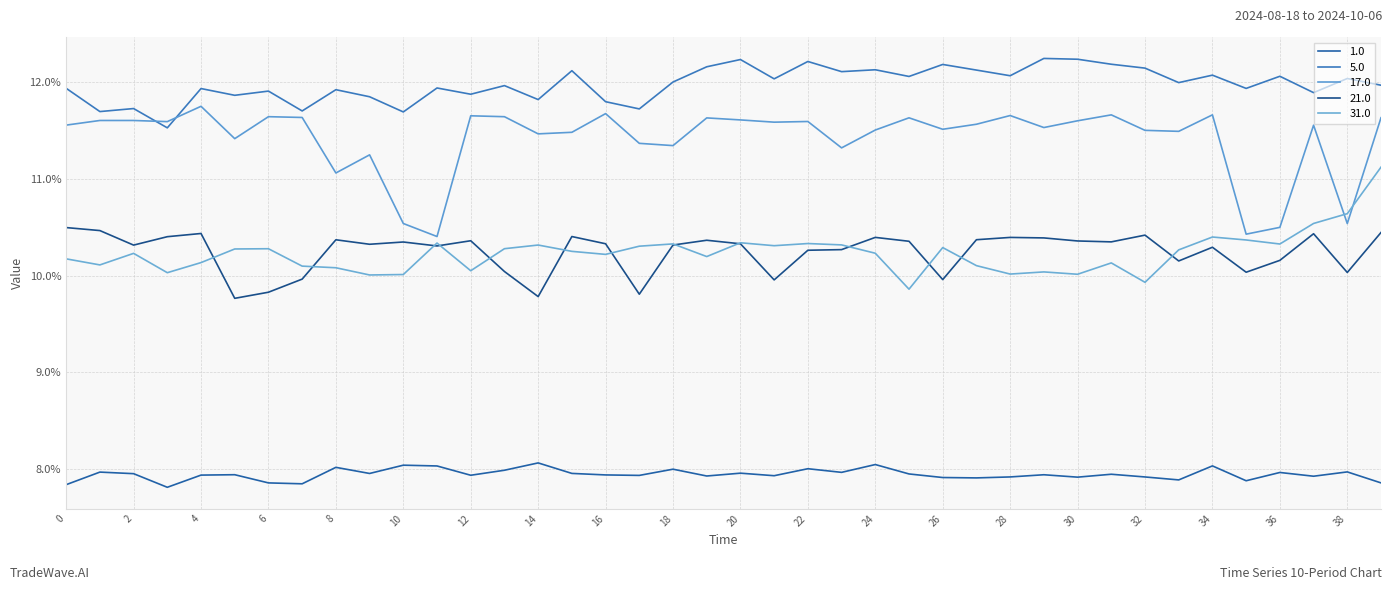

How many lines are shown in the chart?

5